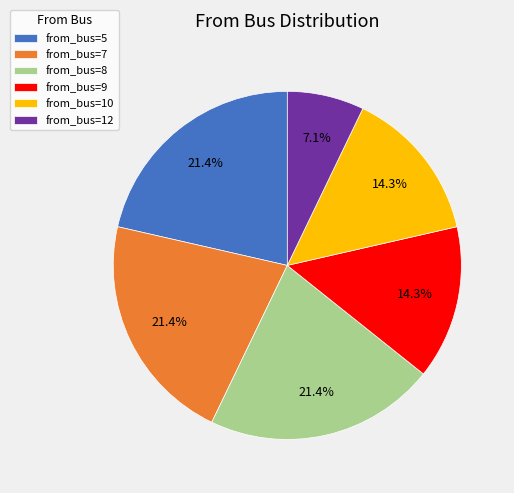

Is there a majority slice in this chart?

No